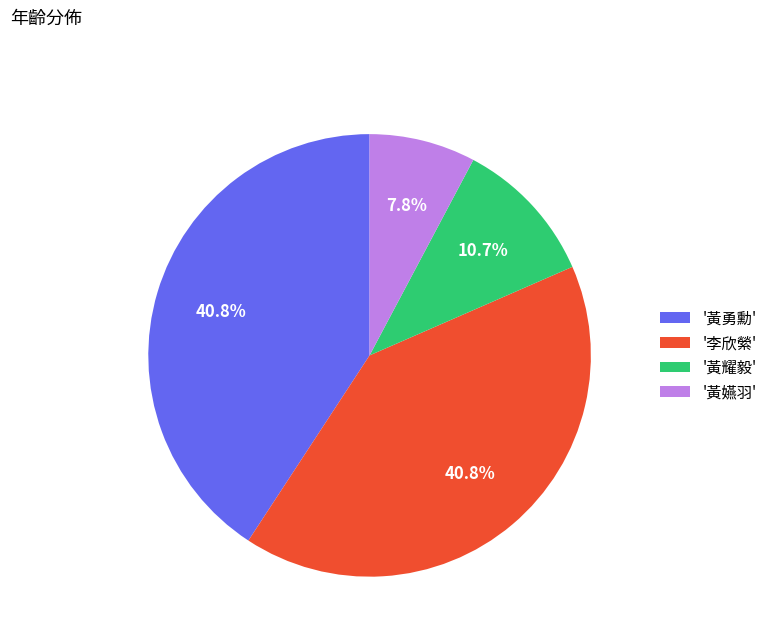

Which slice is the smallest?

'黃嬿羽'